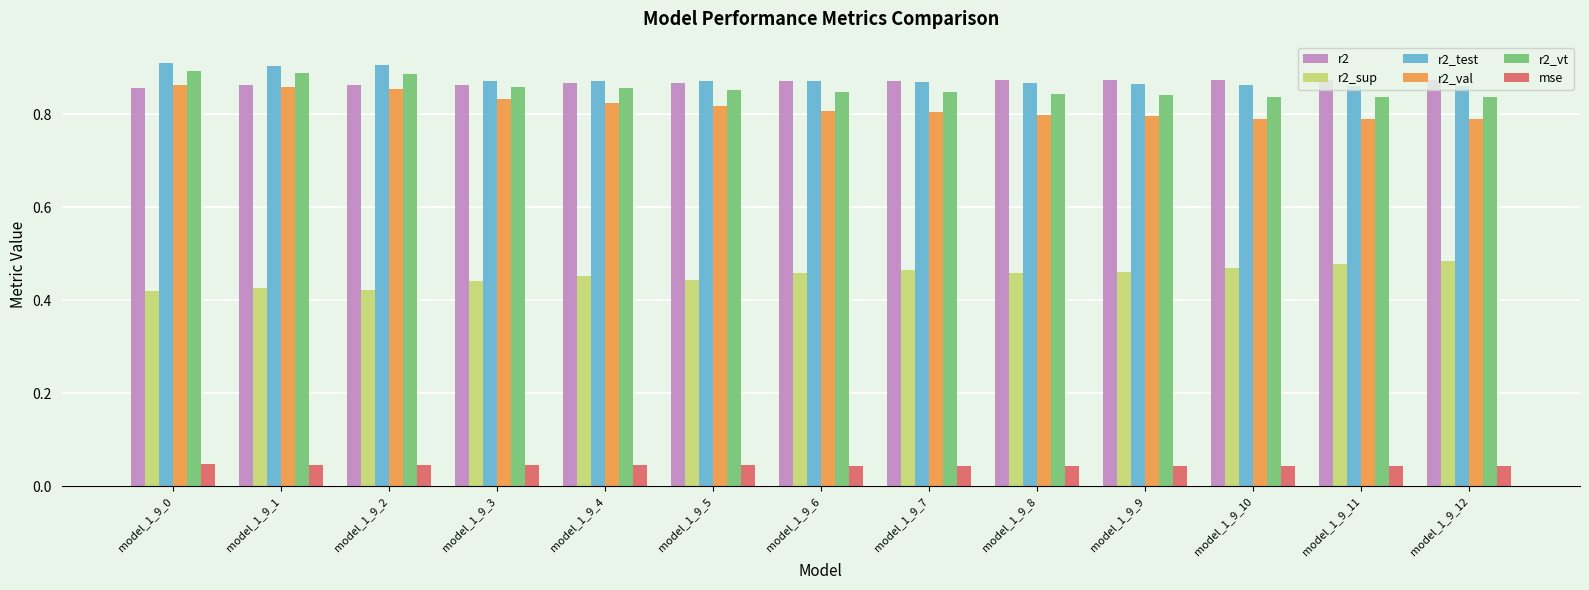

Are the bars horizontal?

No